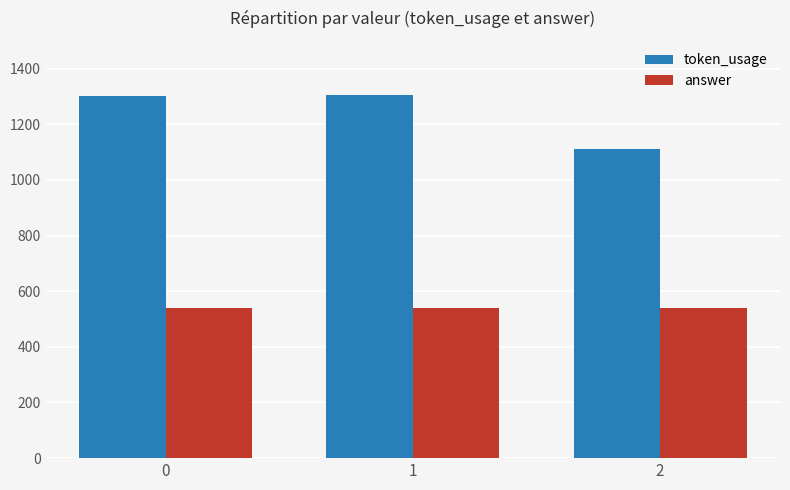

What is the total value across all series at 1?

1844